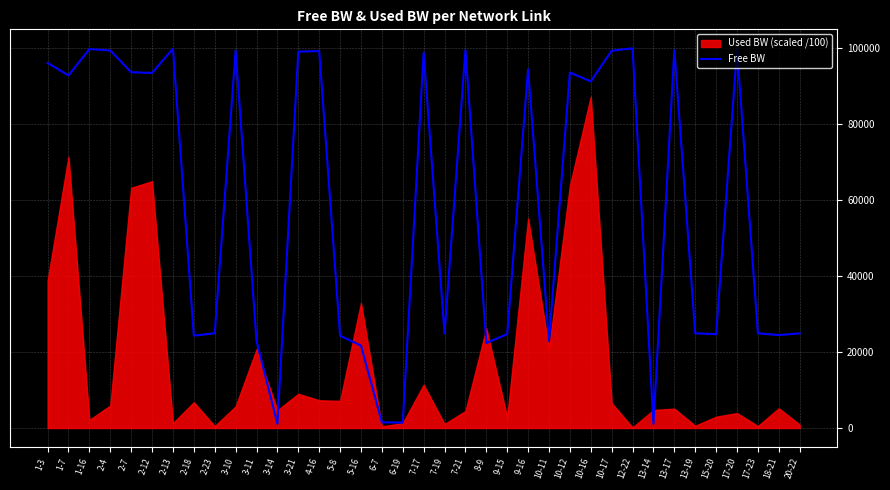

What is the average value?

59225.9